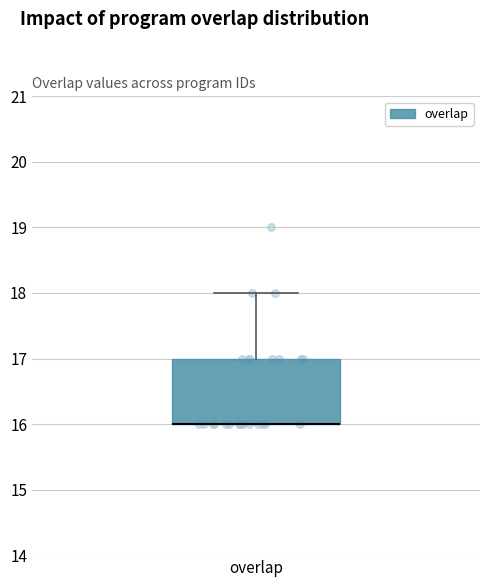

Transcribe this box plot: give where the median line is, the range the box spans, and where the two whiskers end, as read against the y-axis. The values are not printed on the chart, so give them approximately, as read against the axis.

median 16 (drawn on the box's lower edge), box 16 to 17, whiskers 16 to 18